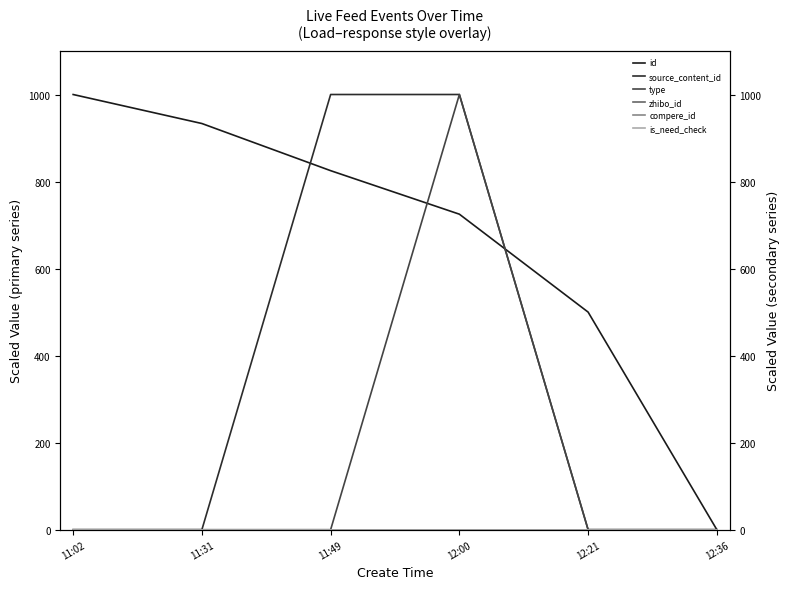

How many distinct data groups are displayed?

6